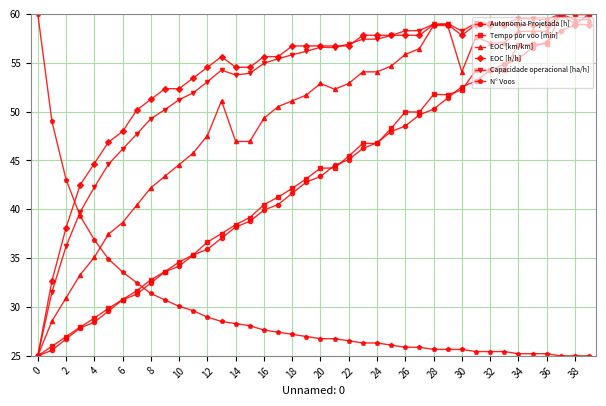

True or false: N° Voos and EOC [h/h] cross at least once.

True